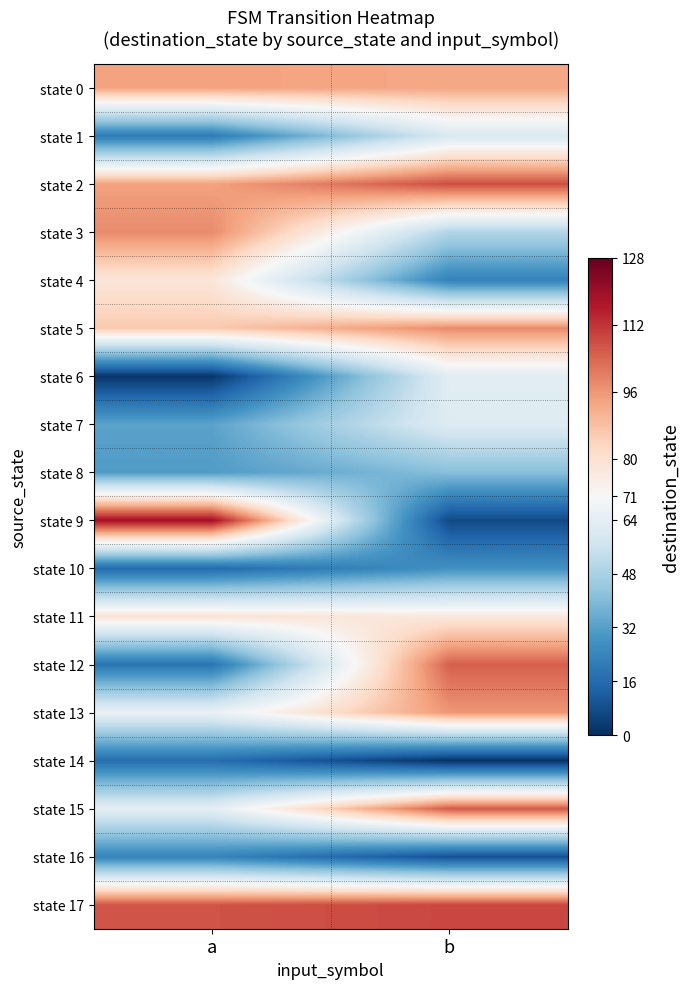

How many categories are shown in the chart?

2